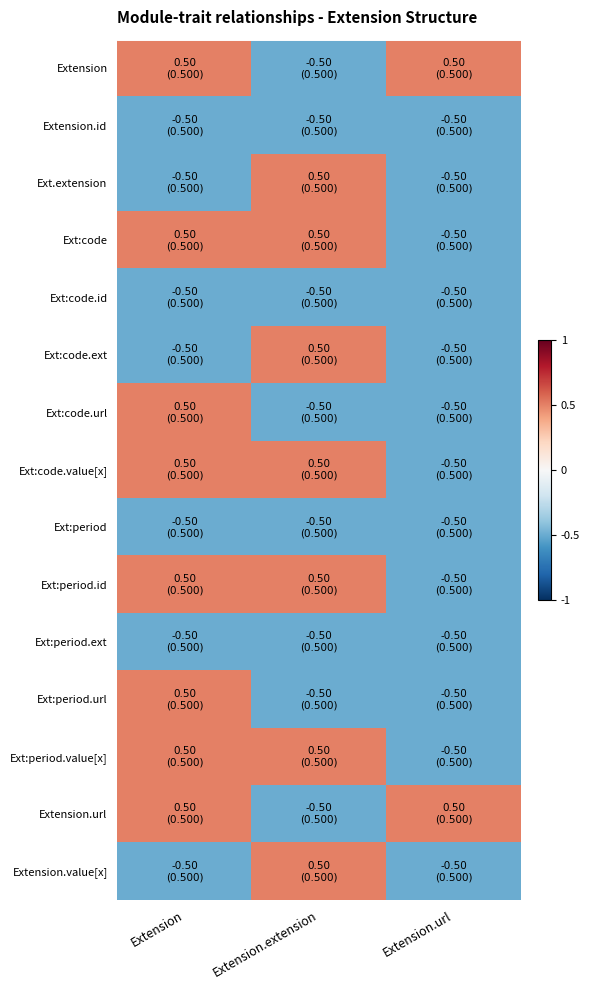

At Extension.url, list the series in order from smallest to largest.

Extension.id, Ext.extension, Ext:code, Ext:code.id, Ext:code.ext, Ext:code.url, Ext:code.value[x], Ext:period, Ext:period.id, Ext:period.ext, Ext:period.url, Ext:period.value[x], Extension.value[x], Extension, Extension.url